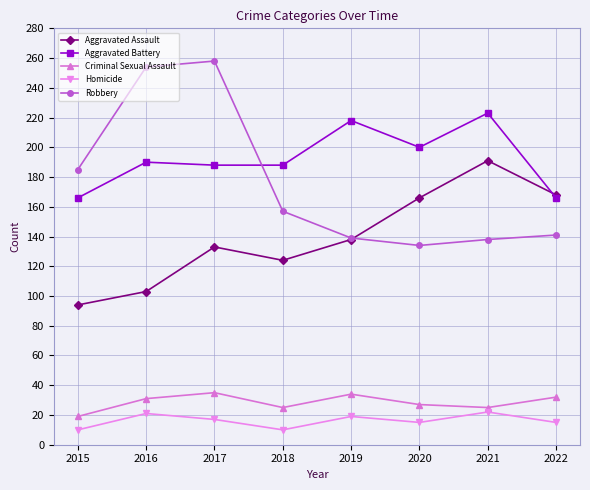

Is it true that Aggravated Battery equals 253 at 2017?

False